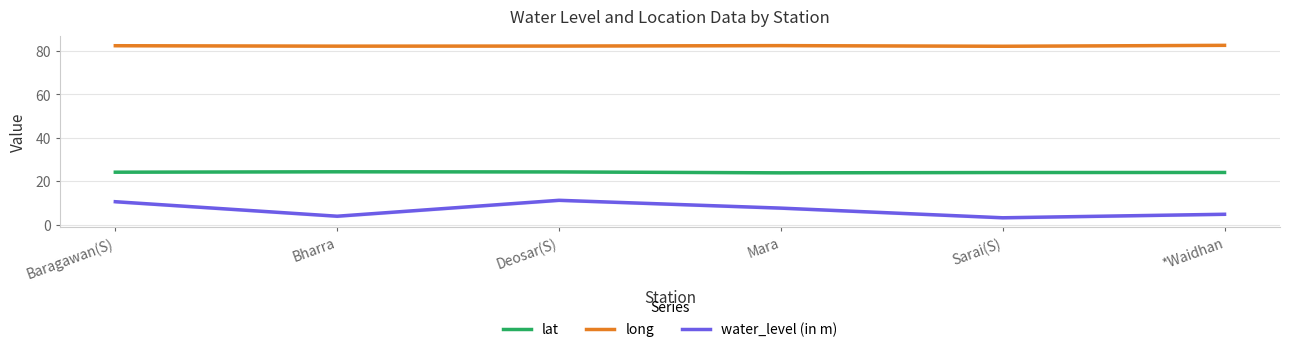

What is the difference between the maximum and minimum values in the long series?

0.4